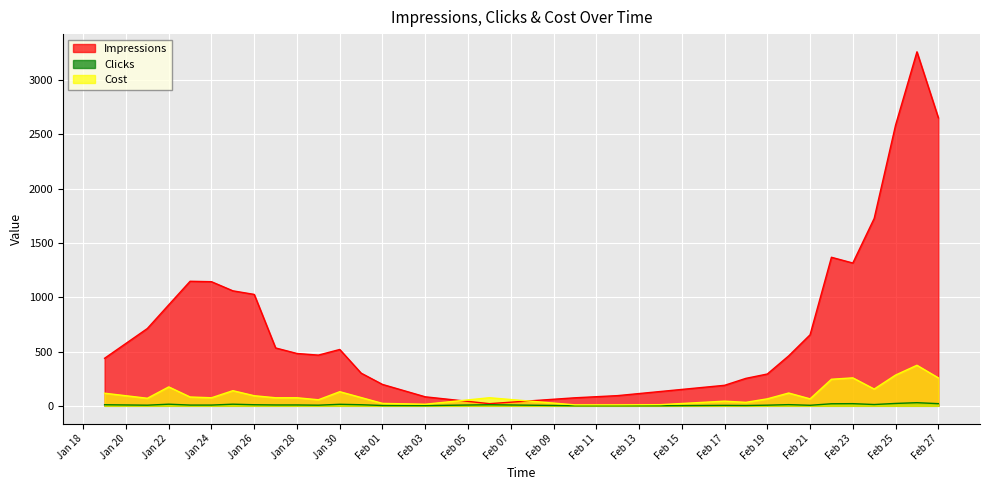

True or false: Clicks and Cost cross at least once.

False